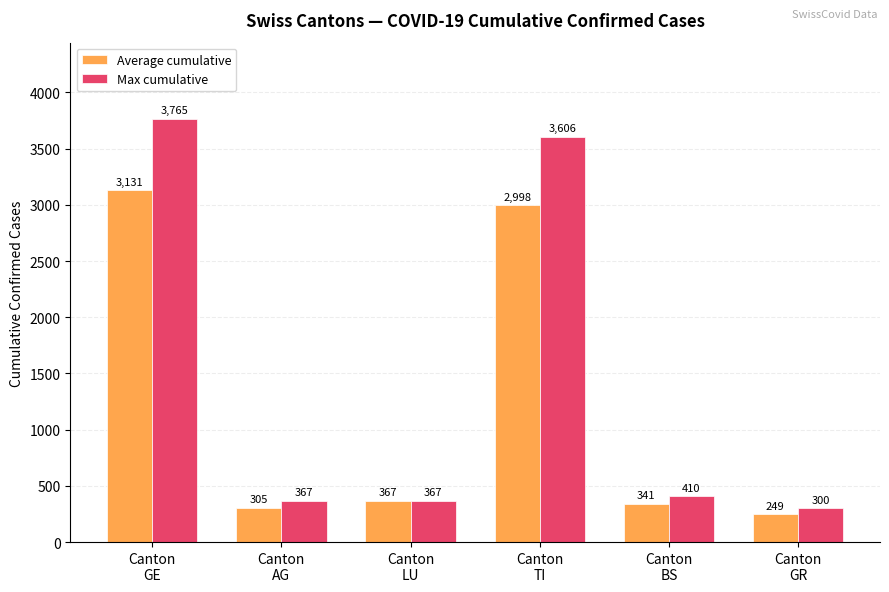

Where does the Average cumulative series first go above 367?

Canton
GE